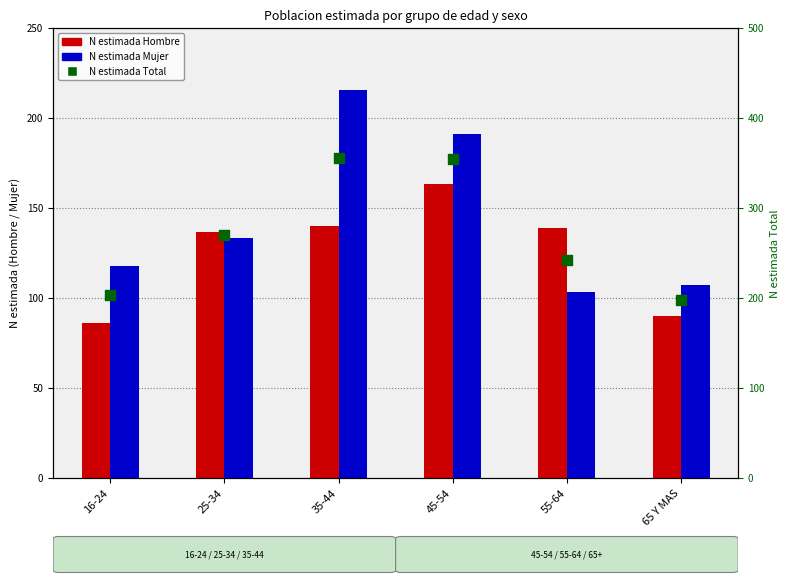

What are all the series names shown in the legend?

N estimada Hombre, N estimada Mujer, N estimada Total